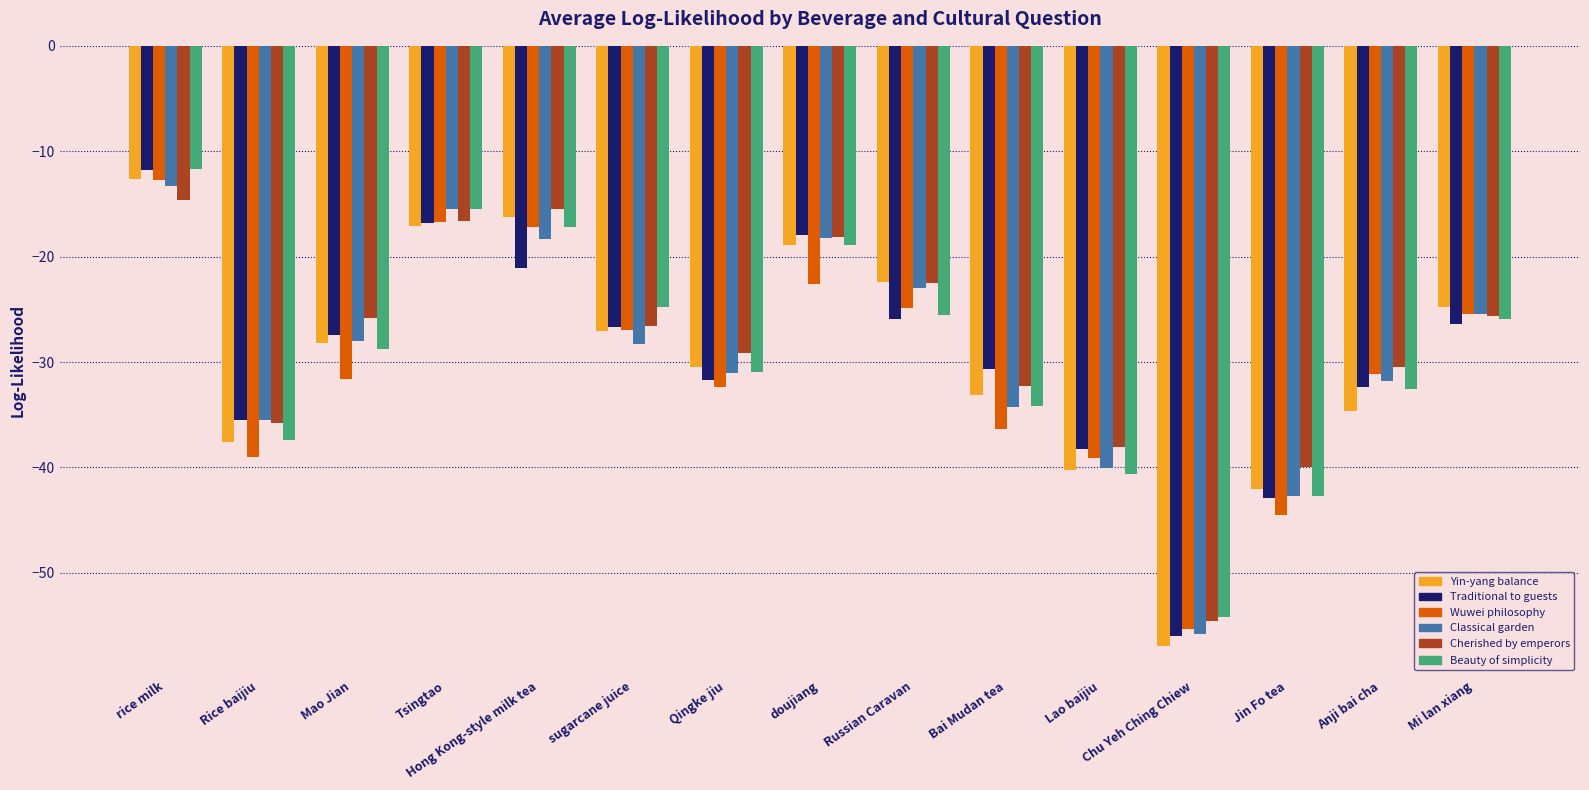

Which label corresponds to the largest value in the chart?

rice milk